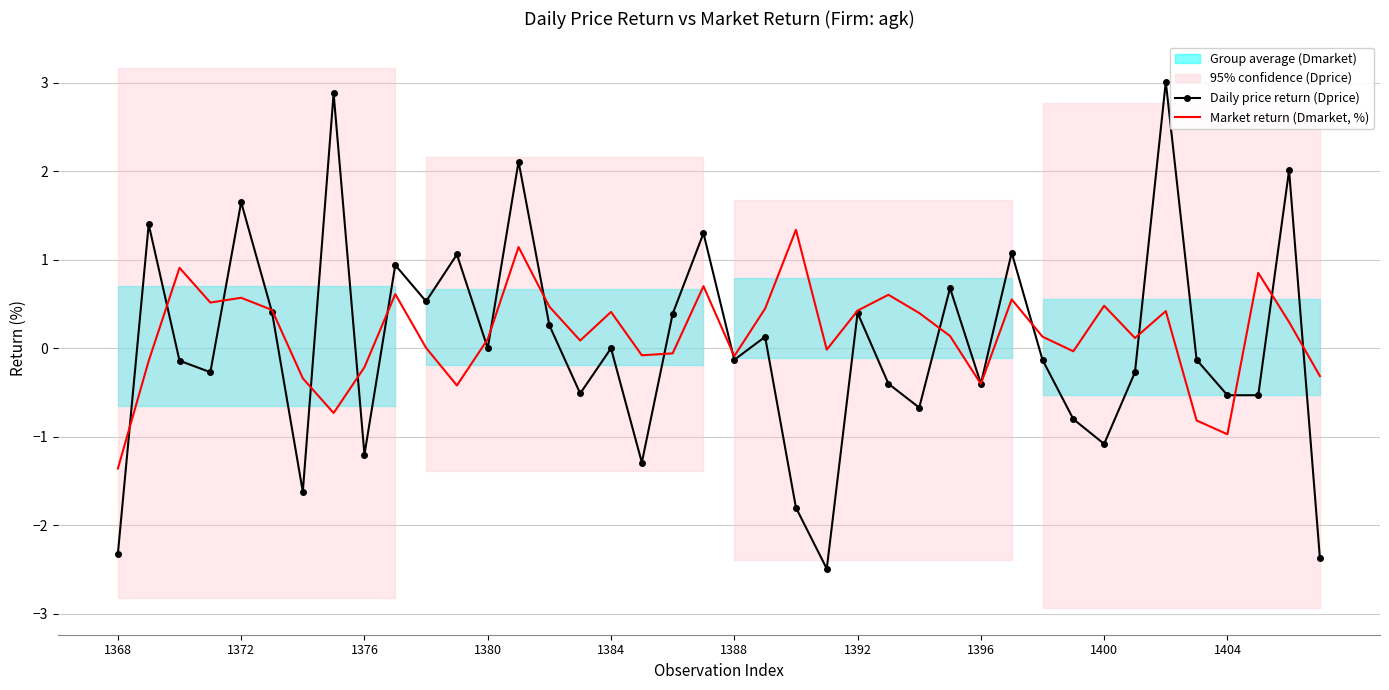

Reading left to right, extract all data points from this chart.

Daily price return (Dprice): -2.3	1.4	-0.1	-0.3	1.6	0.4	-1.6	2.9	-1.2	0.9	0.5	1.1	0.0	2.1	0.3	-0.5	0.0	-1.3	0.4	1.3	-0.1	0.1	-1.8	-2.5	0.4	-0.4	-0.7	0.7	-0.4	1.1	-0.1	-0.8	-1.1	-0.3	3.0	-0.1	-0.5	-0.5	2.0	-2.4
Market return (Dmarket, %): -1.4	-0.1	0.9	0.5	0.6	0.4	-0.3	-0.7	-0.2	0.6	0.0	-0.4	0.1	1.1	0.5	0.1	0.4	-0.1	-0.1	0.7	-0.1	0.4	1.3	-0.0	0.4	0.6	0.4	0.1	-0.4	0.6	0.1	-0.0	0.5	0.1	0.4	-0.8	-1.0	0.9	0.3	-0.3